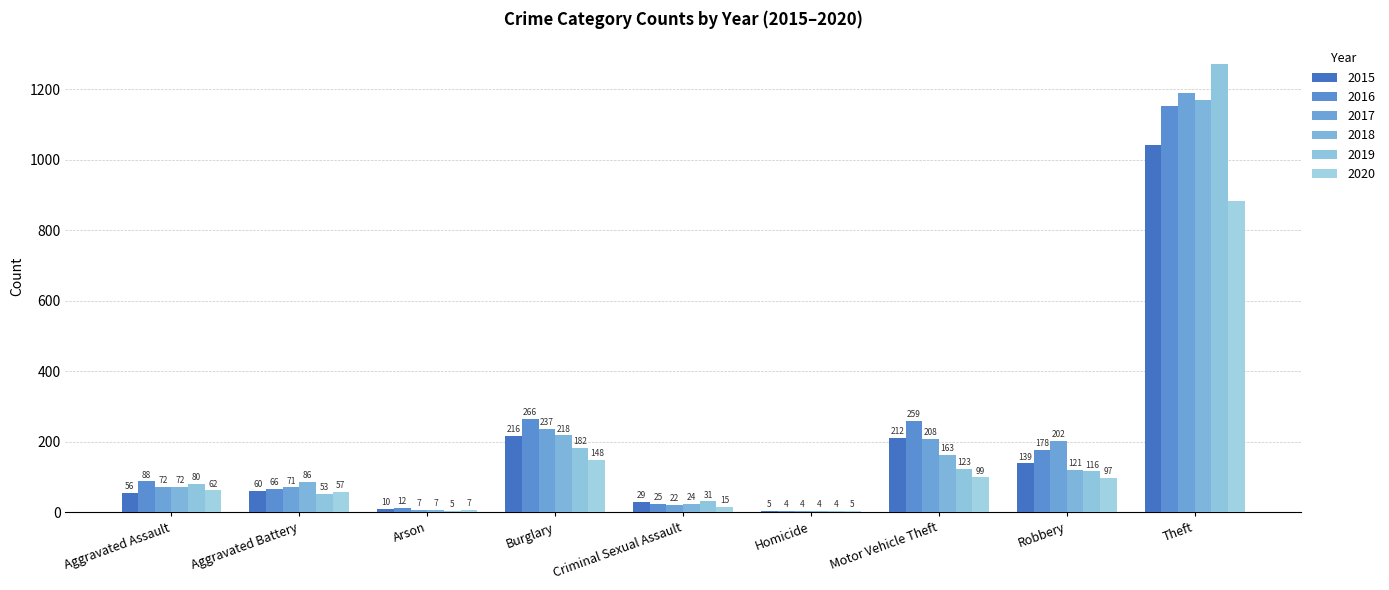

What is the label of the 6th bar from the left?

Homicide